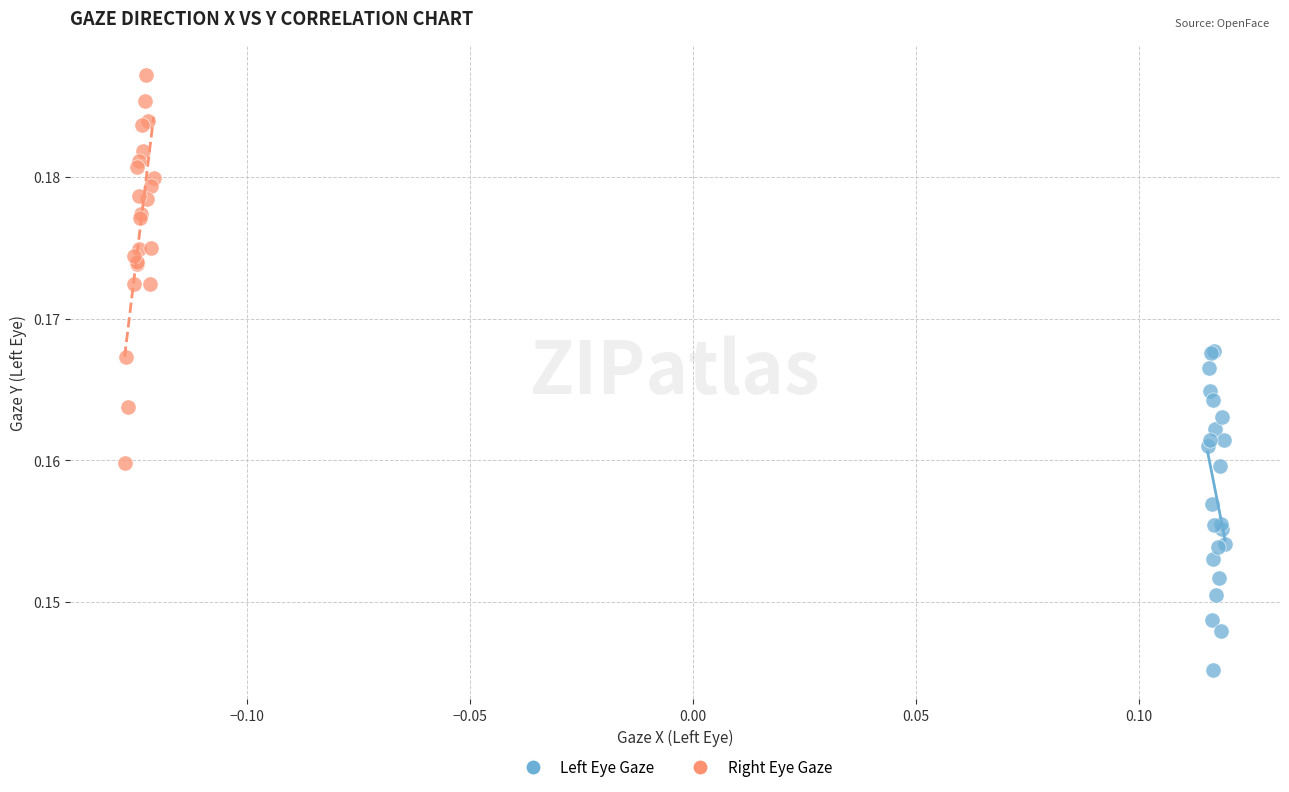

Which series has the largest Y range (max minus min)?

Right Eye Gaze